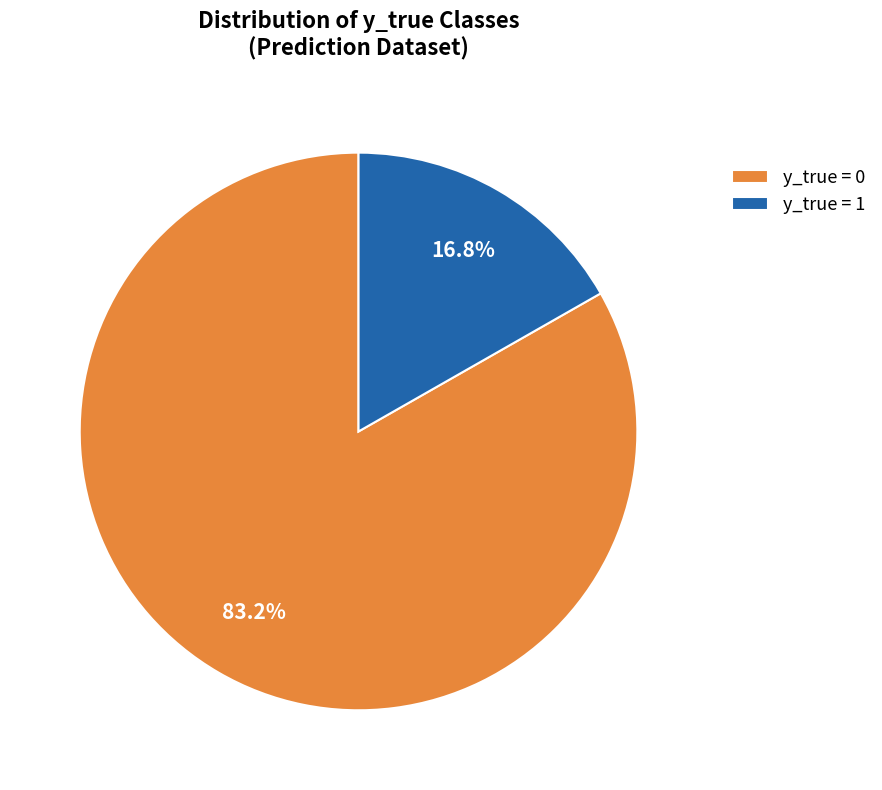

Is there a majority slice in this chart?

Yes